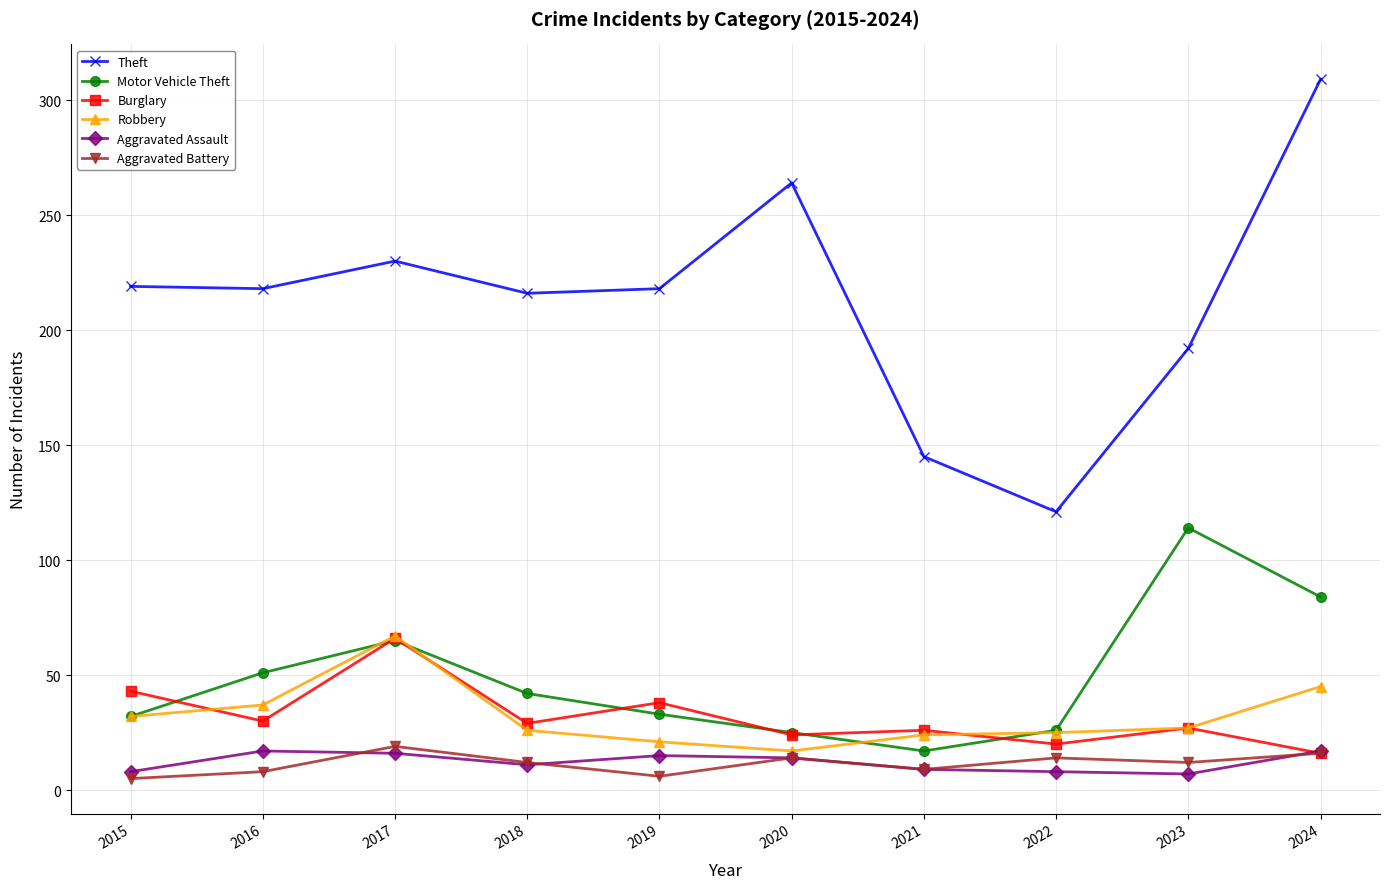

What is the sum of the Aggravated Battery values at 2024 and 2015?

21